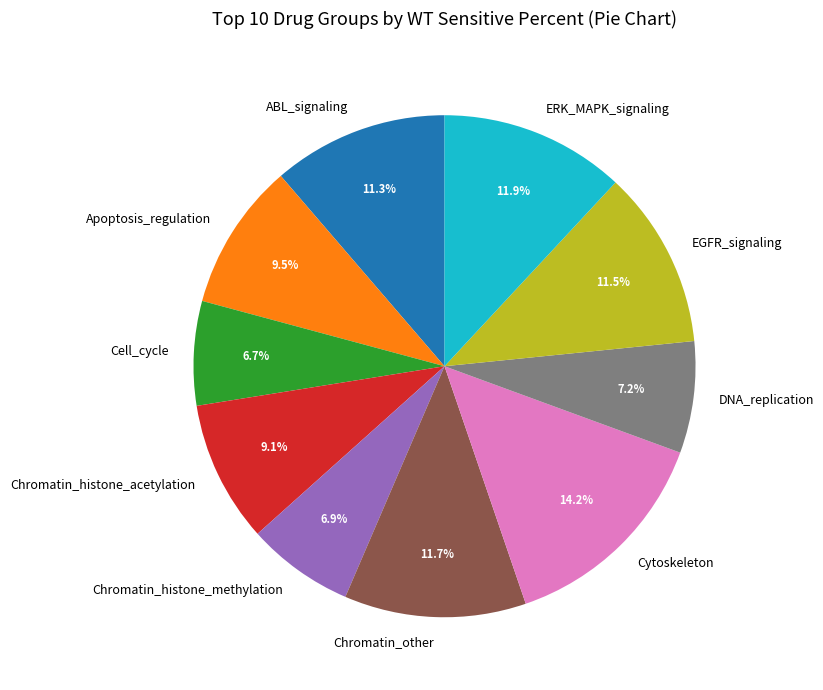

Combined, do Chromatin_histone_acetylation and ERK_MAPK_signaling account for over 50%?

No